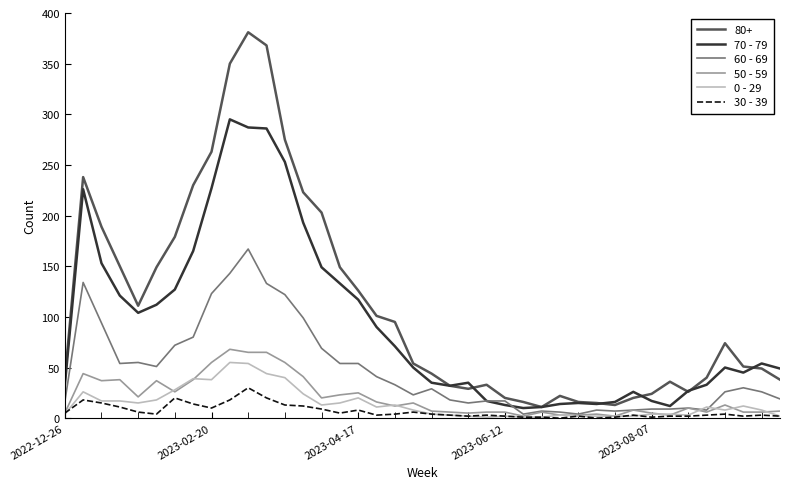

True or false: 80+ and 30 - 39 intersect in this chart.

False